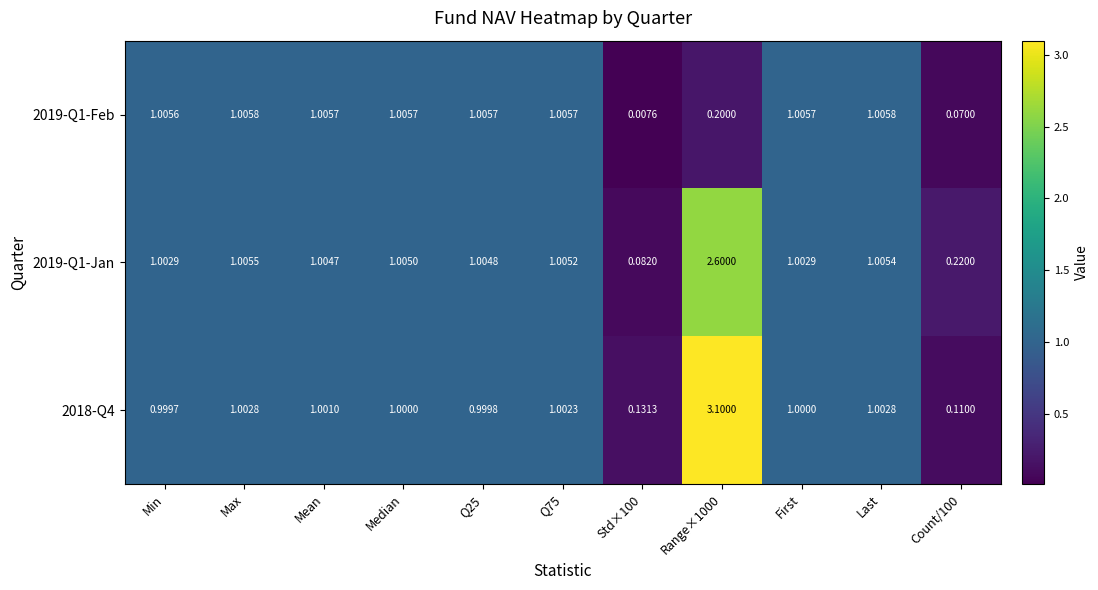

Where does the 2019-Q1-Jan series first go above 1?

Min